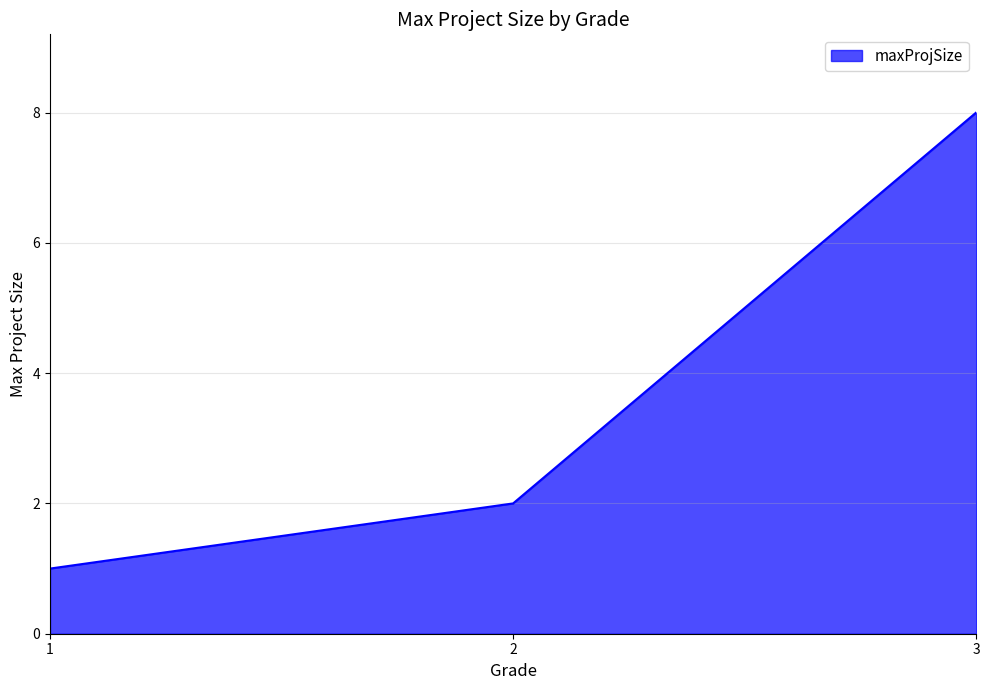

Does the chart have visible grid lines?

Yes